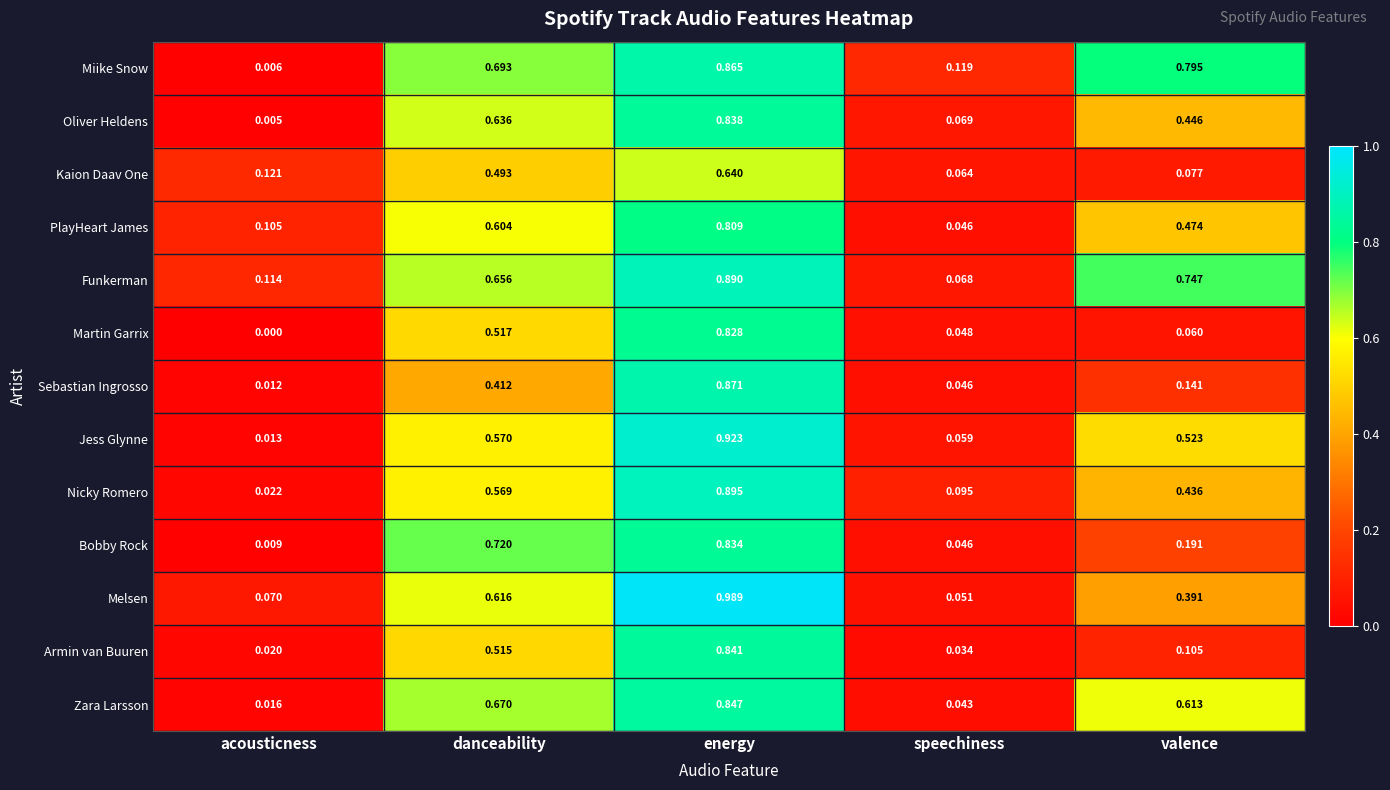

Which category has the highest value across all series?

energy